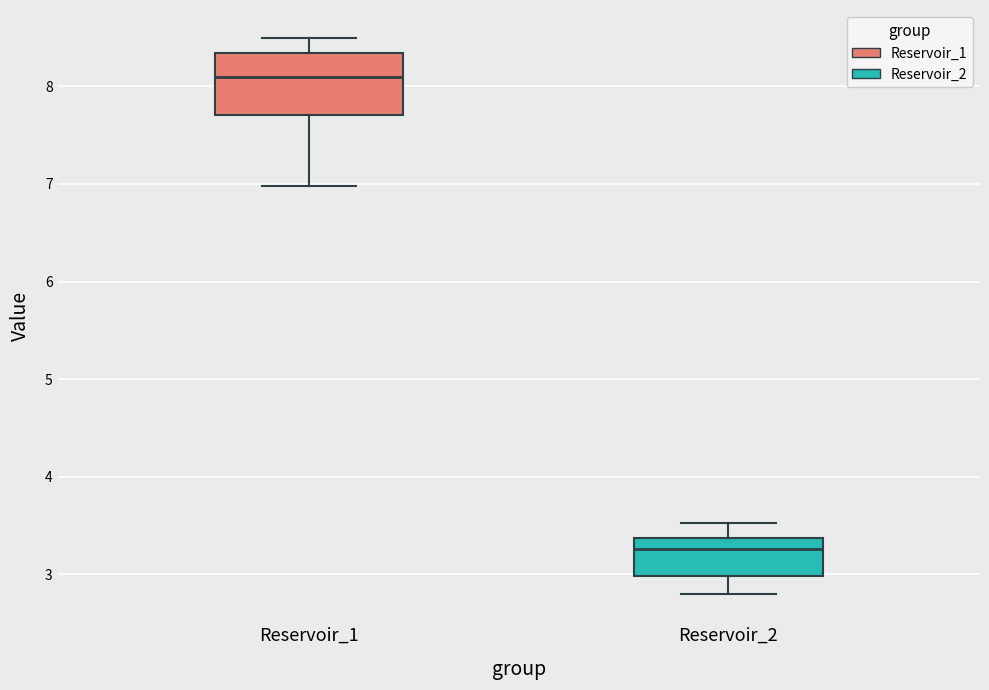

Reading left to right, read every box against the y-axis: the position of its median line, the range the box covers, and the ends of its whiskers. The values are not printed on the chart, so give them approximately, as read against the axis.

Reservoir_1: median 8.1, box 7.7 to 8.3, whiskers 7.0 to 8.5
Reservoir_2: median 3.3, box 3.0 to 3.4, whiskers 2.8 to 3.5